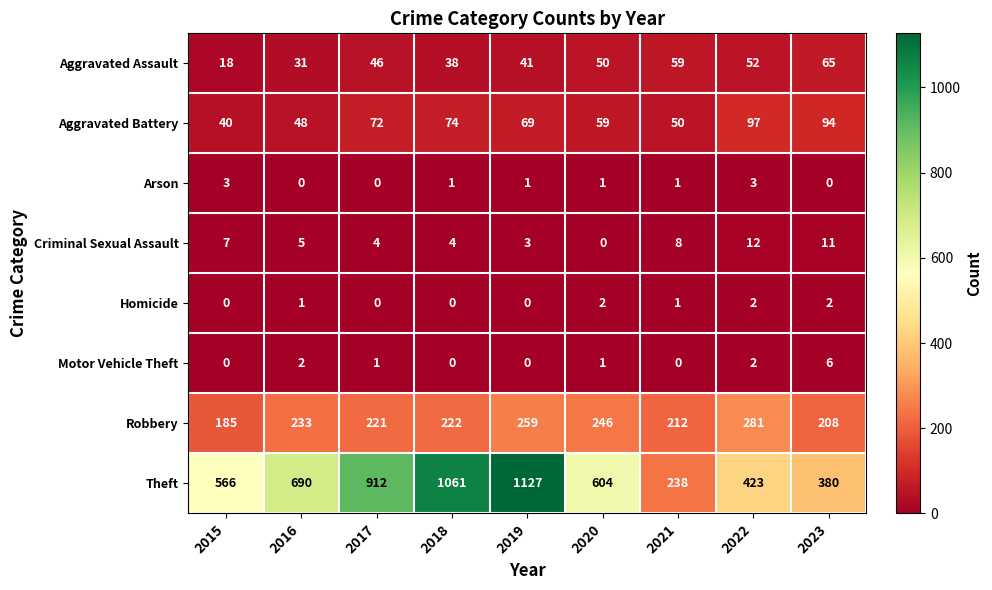

The value of Homicide at 2020 is 2. True or false?

True